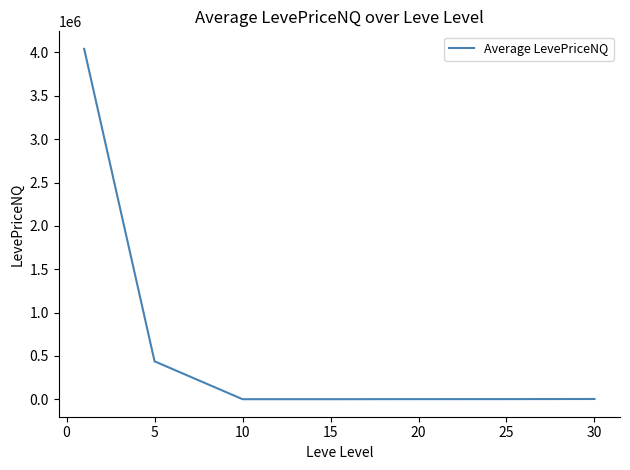

How many distinct data groups are displayed?

1